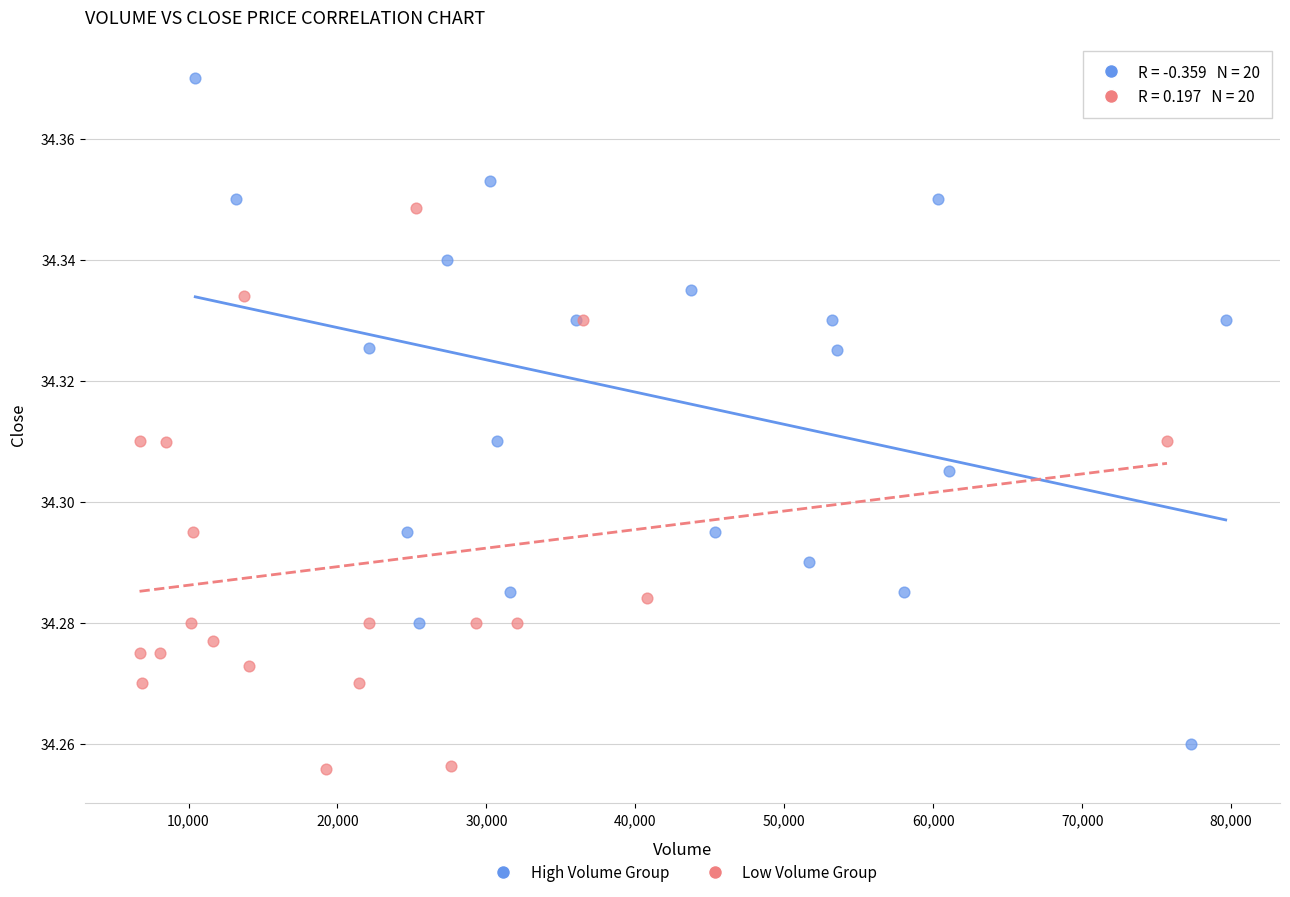

Which series contains the lowest Y value?

Low Volume Group